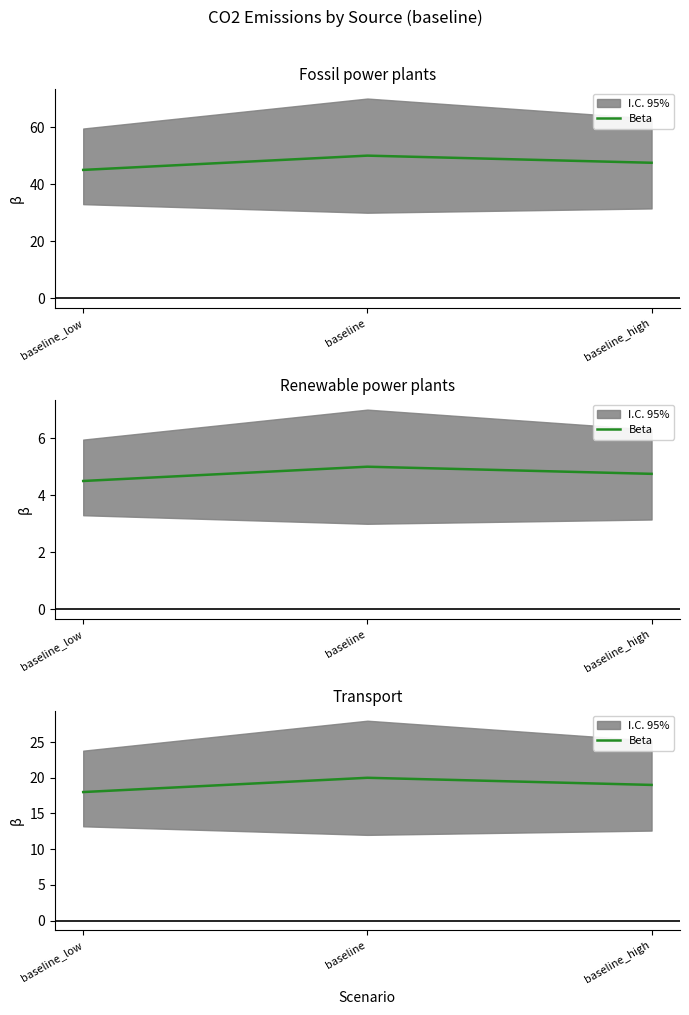

At which category does the chart reach its peak across all series?

baseline